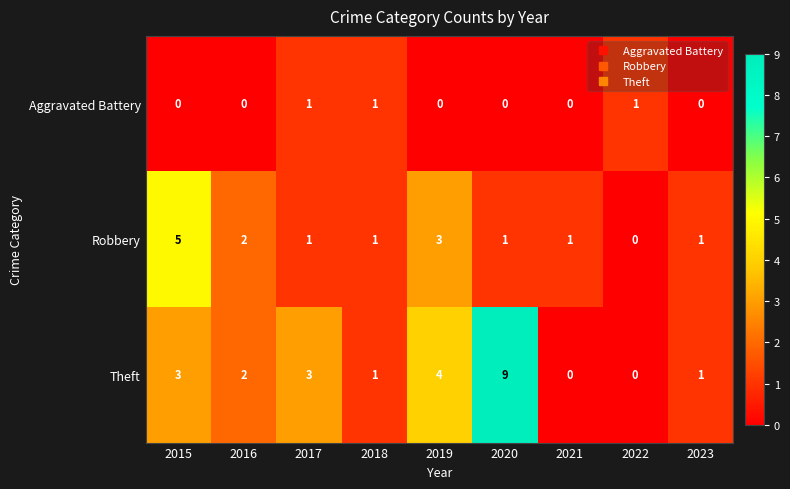

List the series in order of their peak value, lowest first.

Aggravated Battery, Robbery, Theft